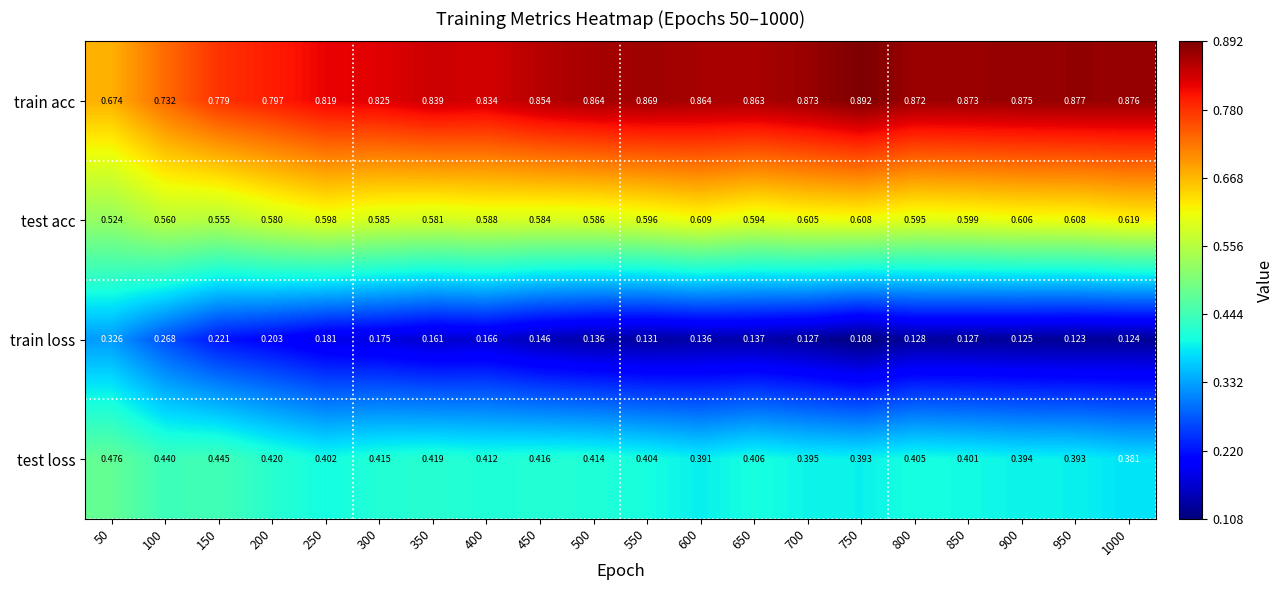

Is the value of test acc at 550 greater than the value of train acc at 350?

No